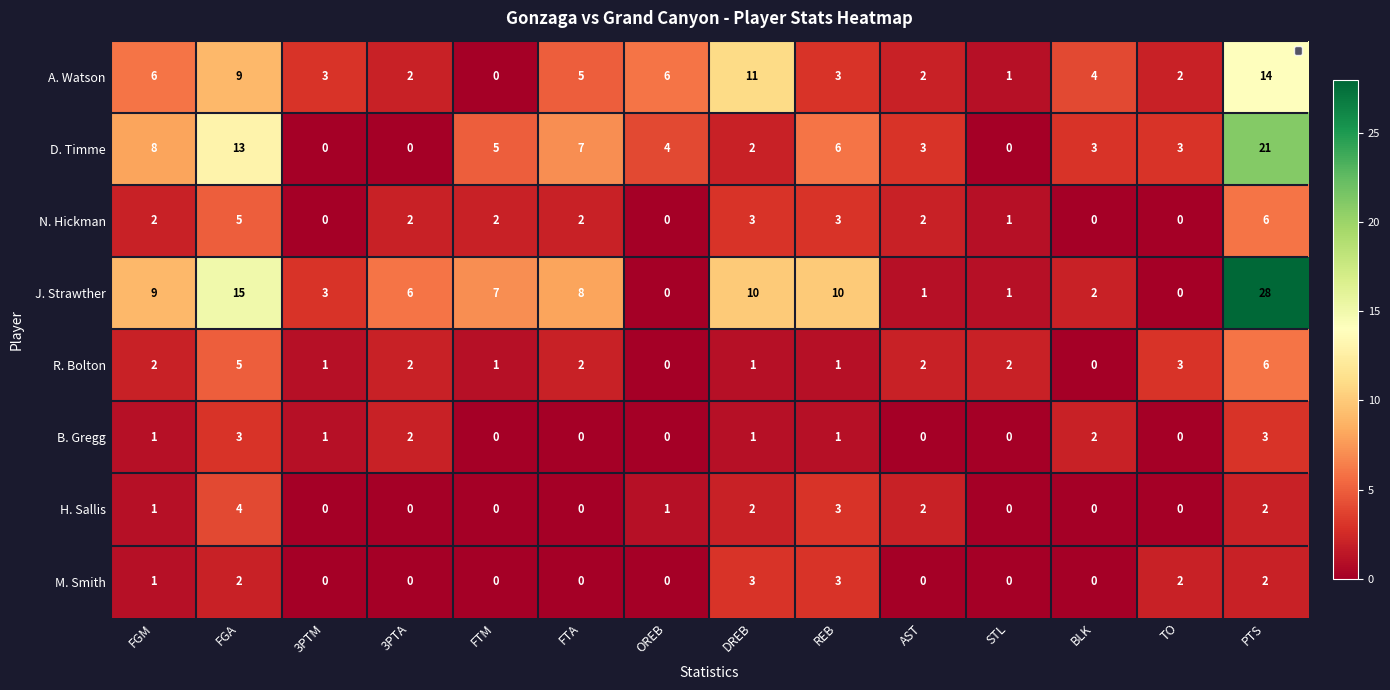

Which series has the widest spread of values?

J. Strawther